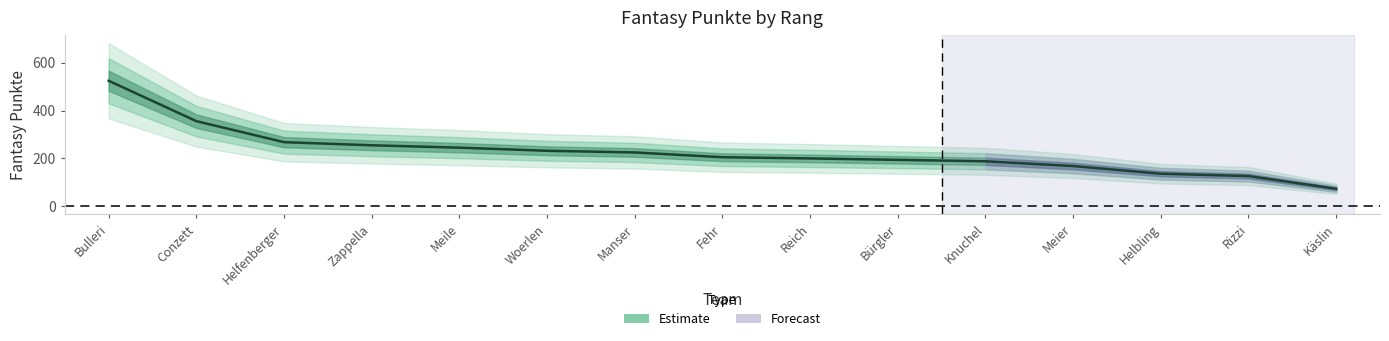

What is the label of the 5th point from the right?

Knuchel